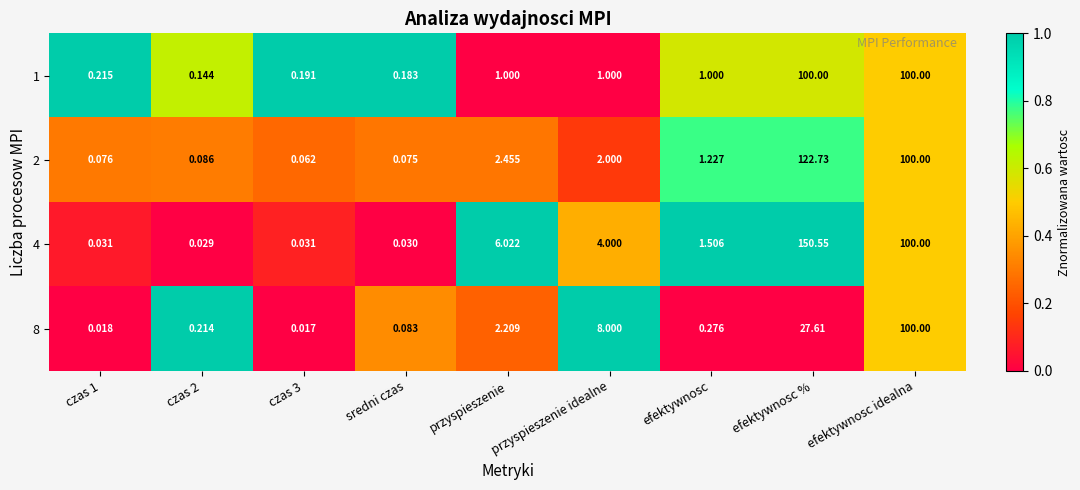

Is the value of 4 at czas 2 greater than the value of 1 at czas 2?

No